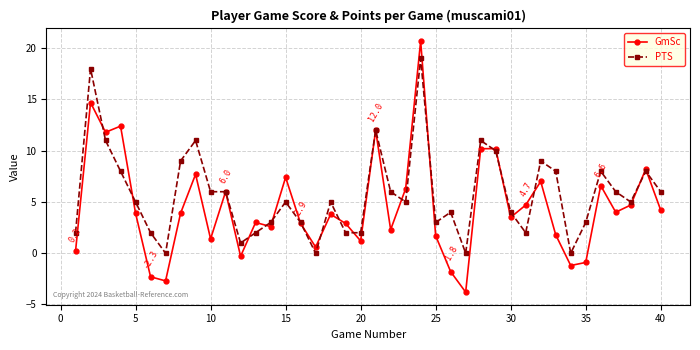

True or false: GmSc has more than 0 points higher than both neighbors.

True